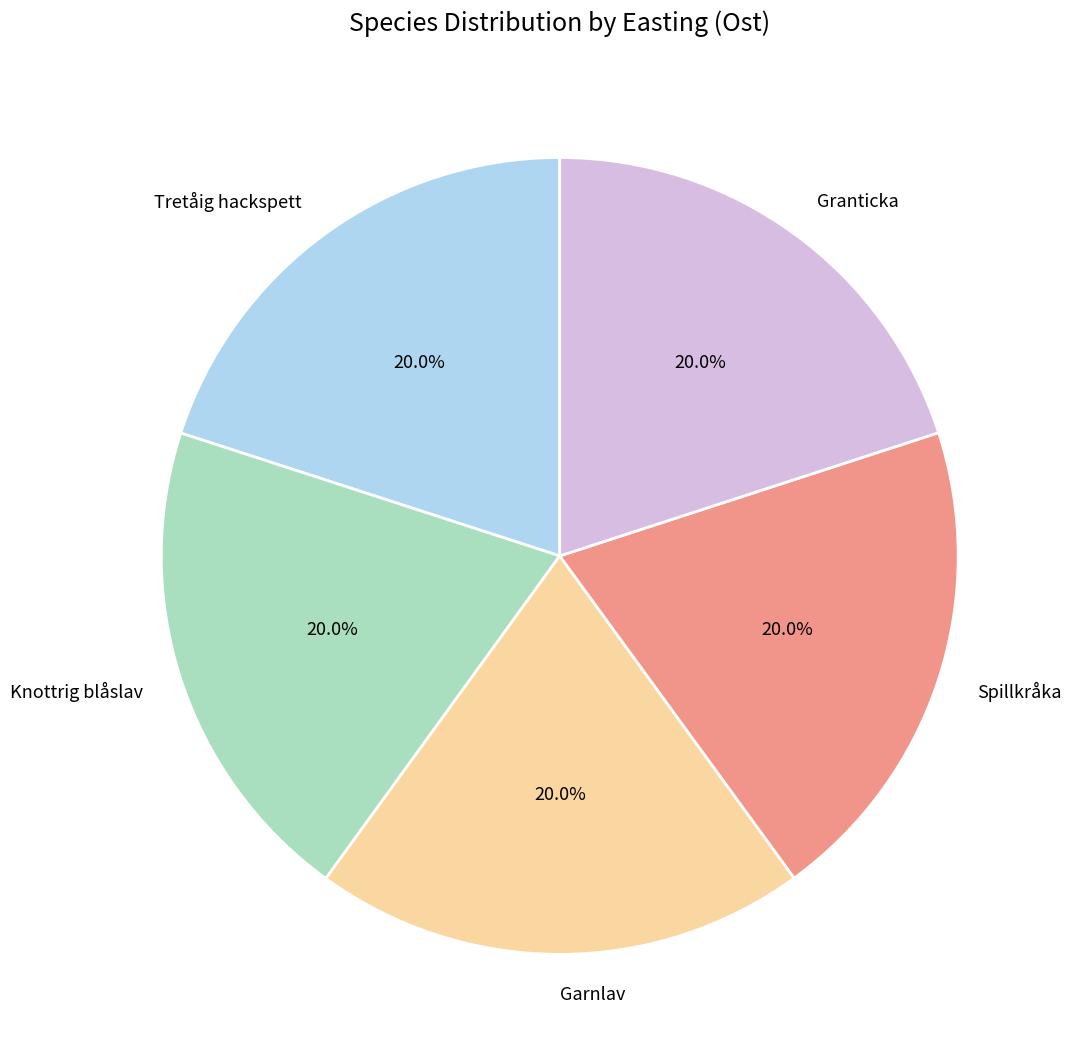

True or false: Granticka accounts for 20% of the total.

True